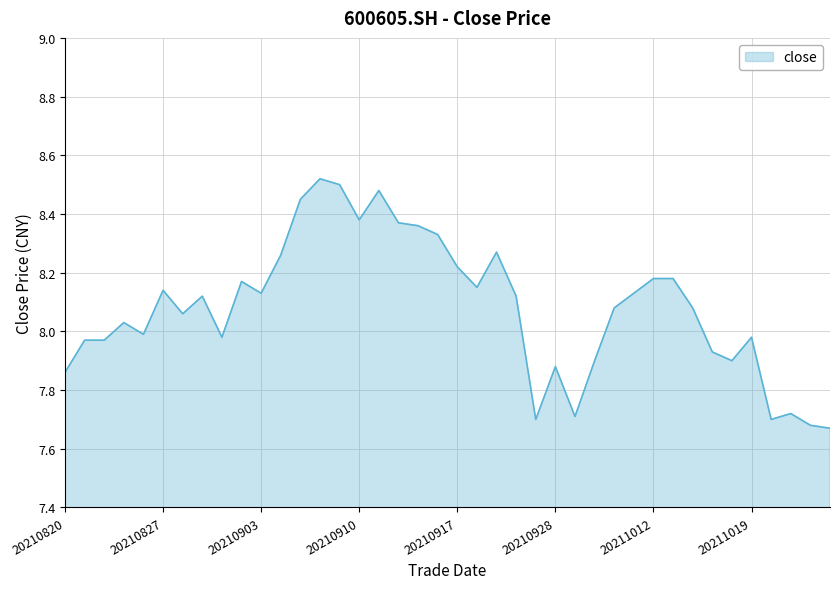

Does the chart have visible grid lines?

Yes